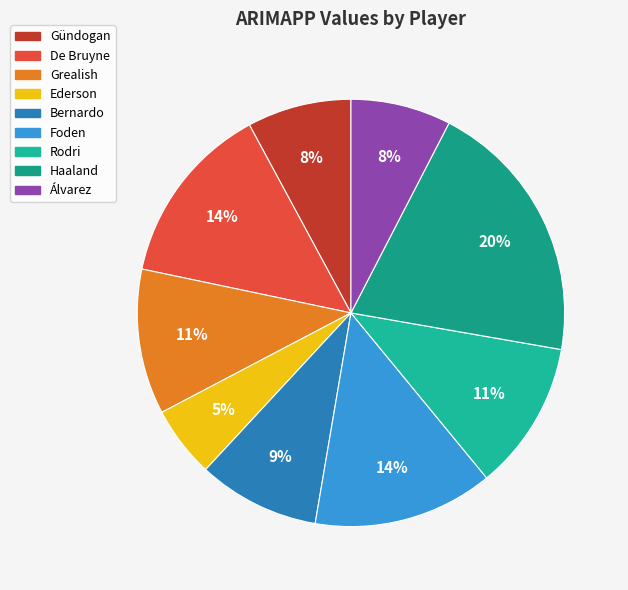

To the nearest percent, what portion does Rodri represent?

11%